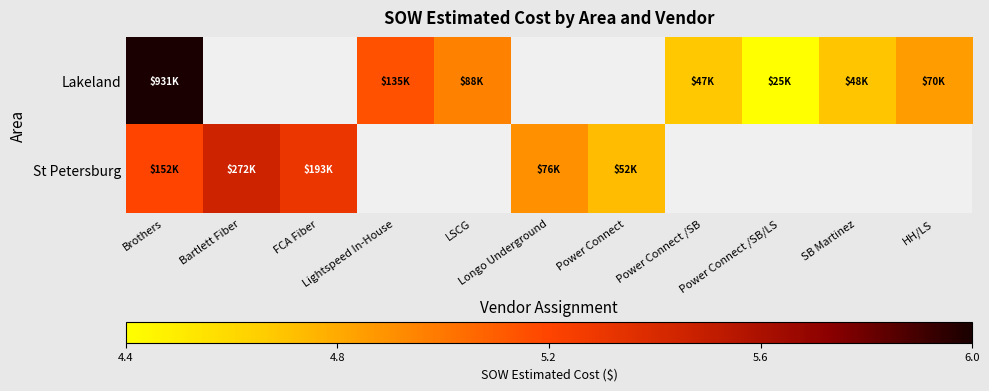

True or false: Lakeland has a value of 5.1 at Lightspeed In-House.

True